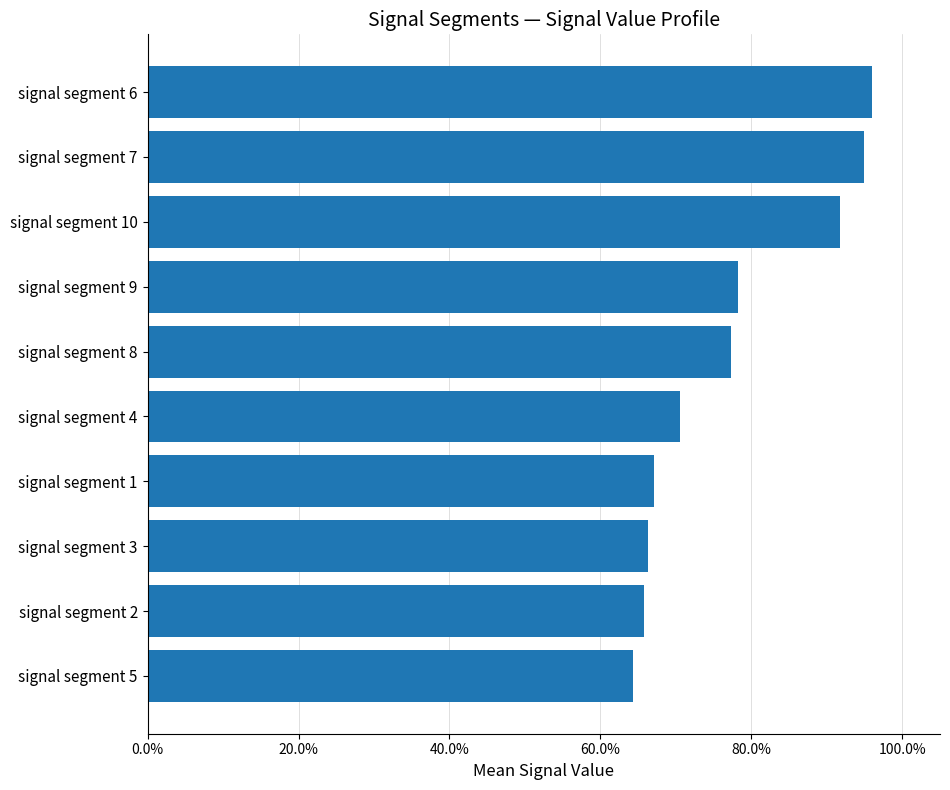

Does the chart contain any negative values?

No